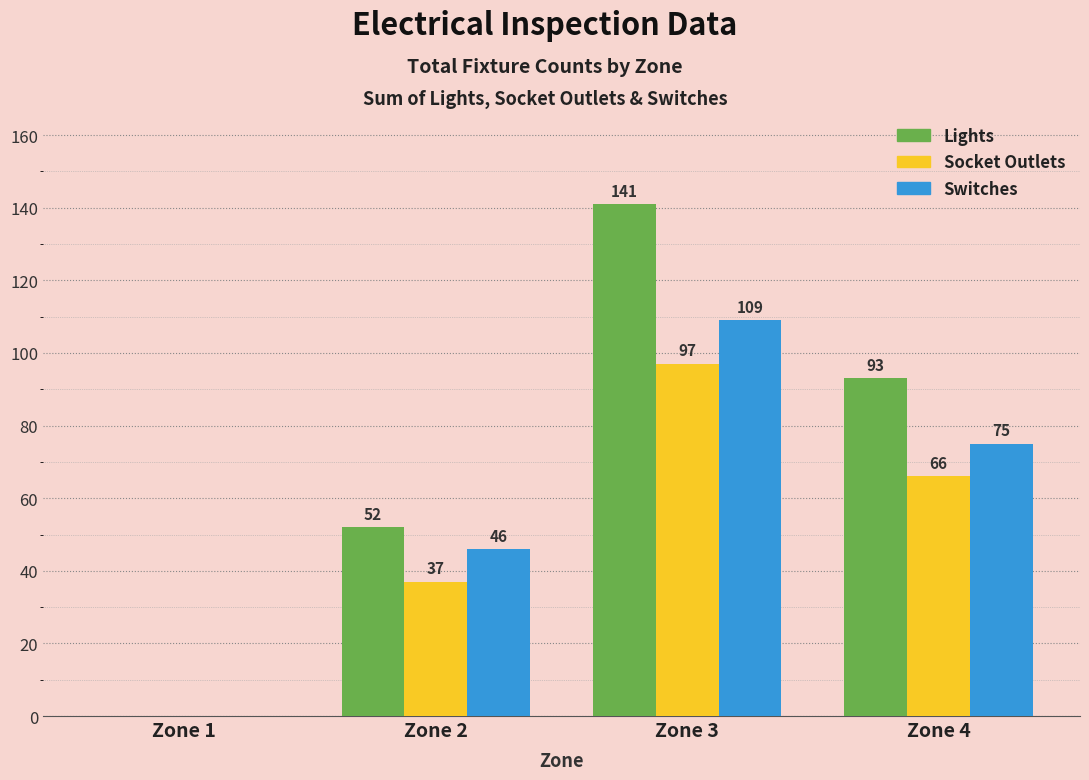

At which category is the sum across all series the highest?

Zone 3